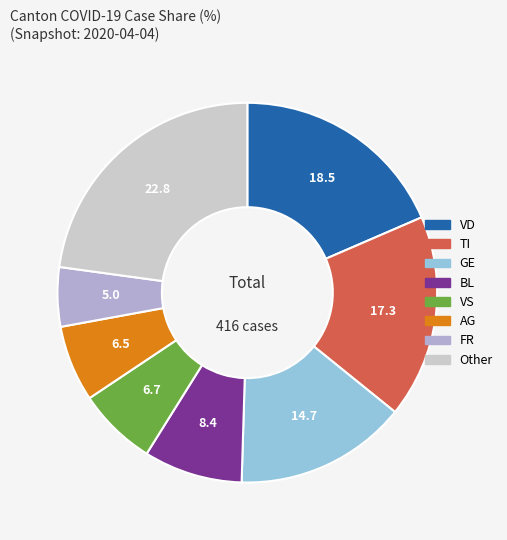

Which category has the biggest portion of the pie?

Other